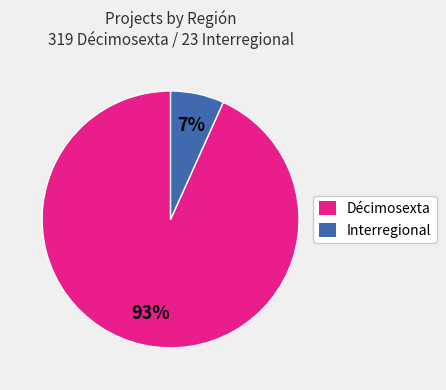

Rank the categories by value from lowest to highest.

Interregional, Décimosexta